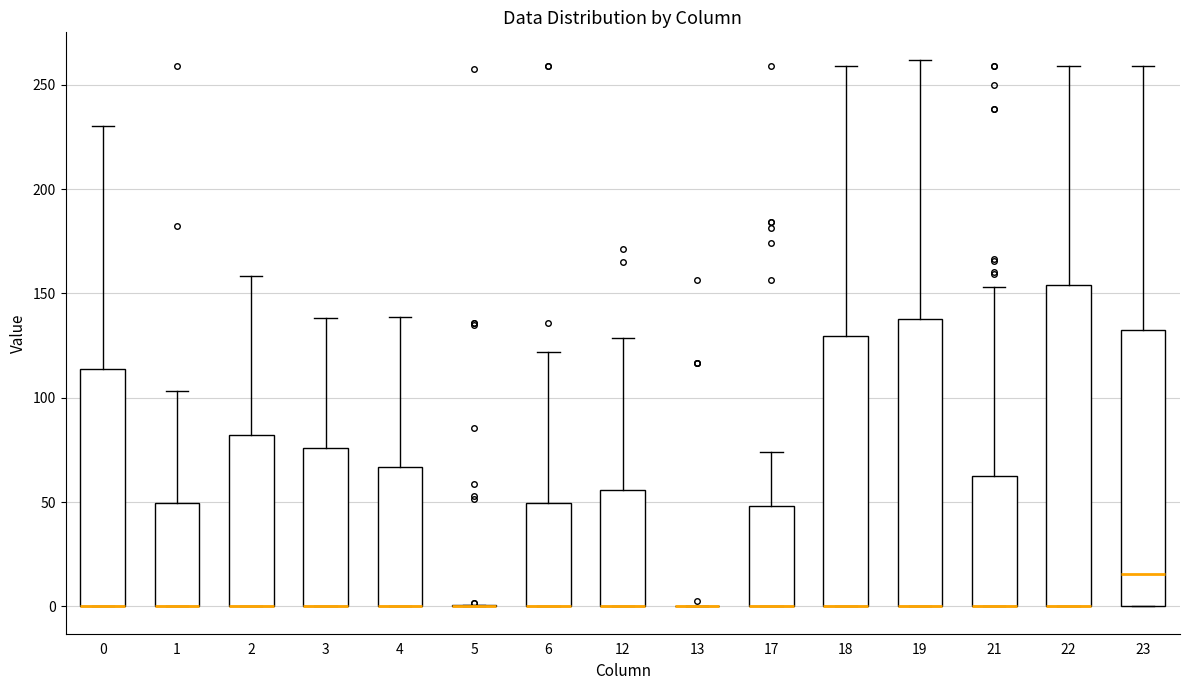

Where is the upper edge of the box at x = 4 on the y-axis? The values are not printed on the chart, so give them approximately, as read against the axis.

65